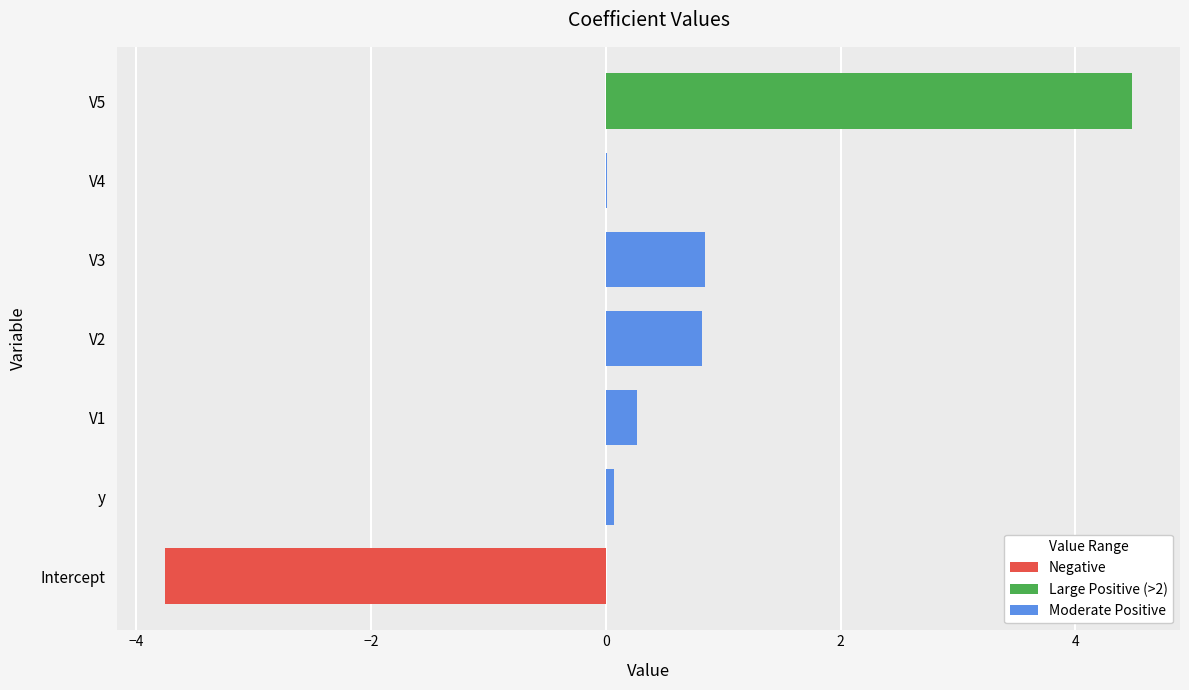

How many categories are shown in the chart?

7